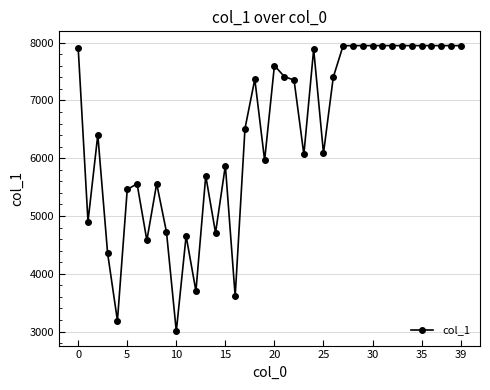

Count the number of categories in the chart.

40